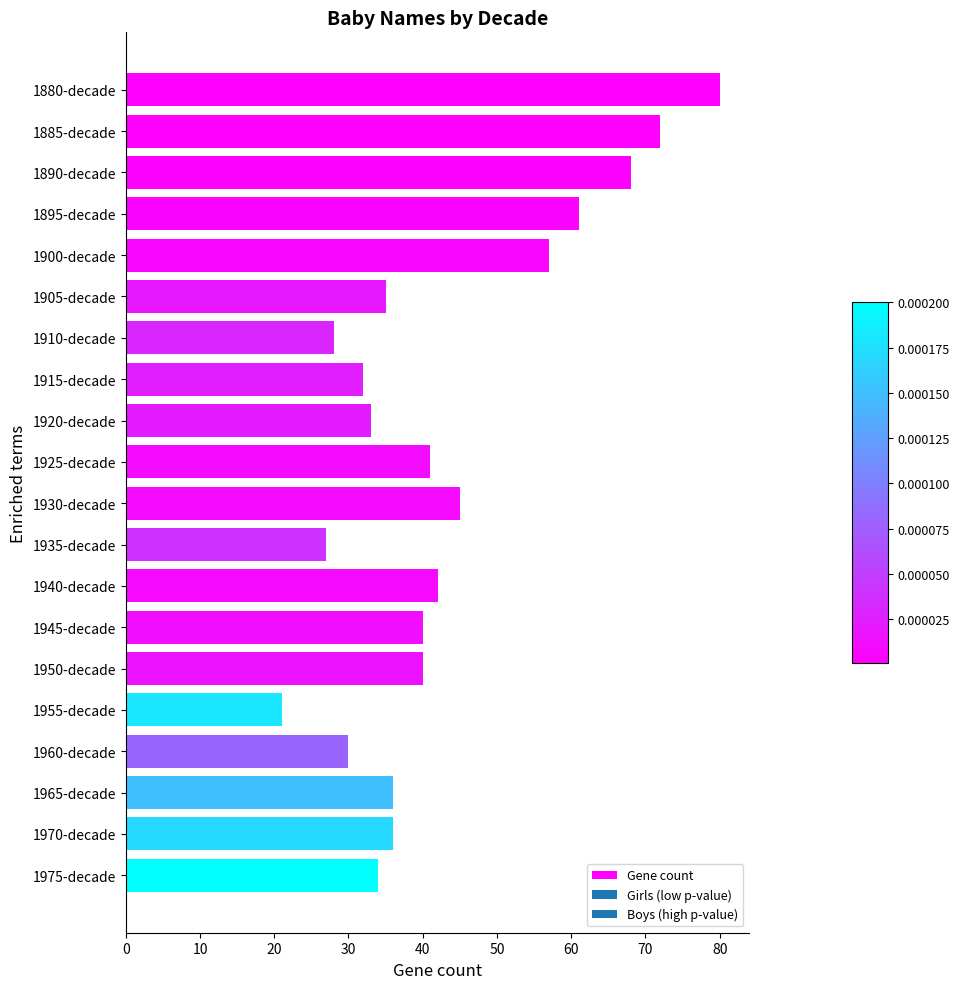

Reading top to bottom, list all the values displayed in this chart.

80	72	68	61	57	35	28	32	33	41	45	27	42	40	40	21	30	36	36	34